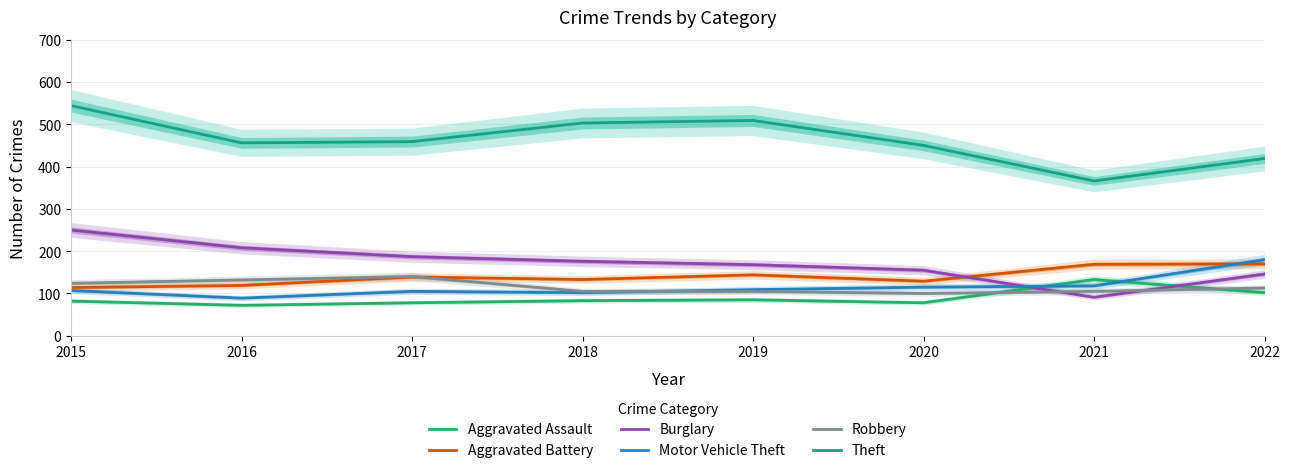

The Robbery series shows 105 at 2021. True or false?

True